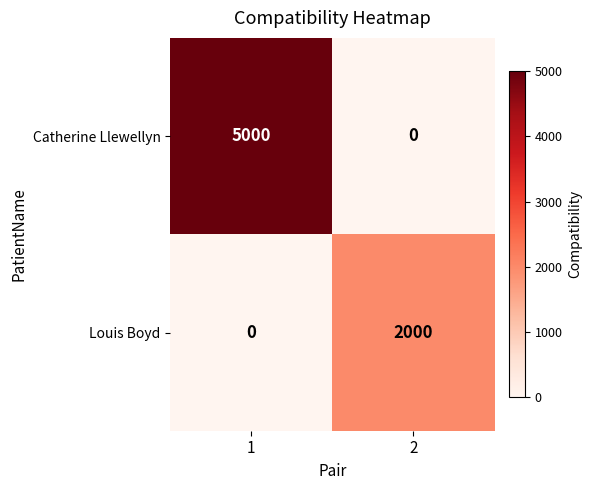

Rank the series at 1 from highest to lowest value.

Catherine Llewellyn, Louis Boyd